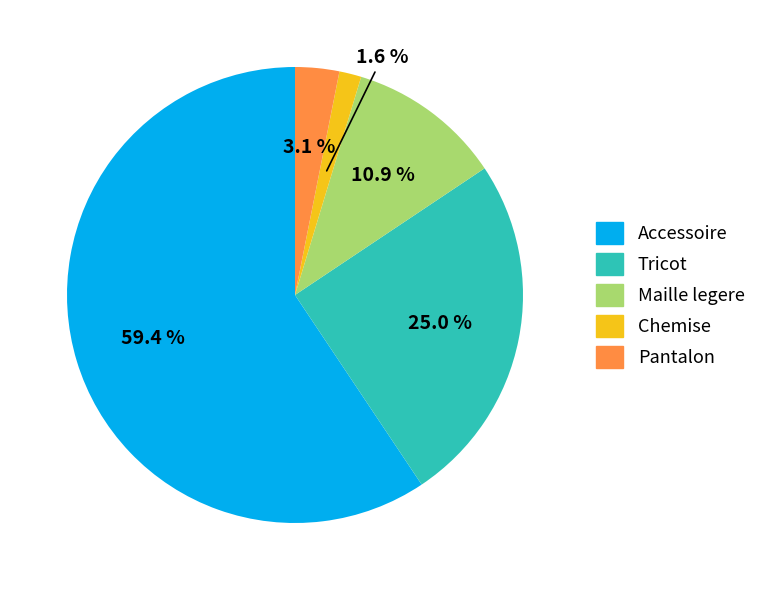

Is there any slice that represents more than half of the pie?

Yes